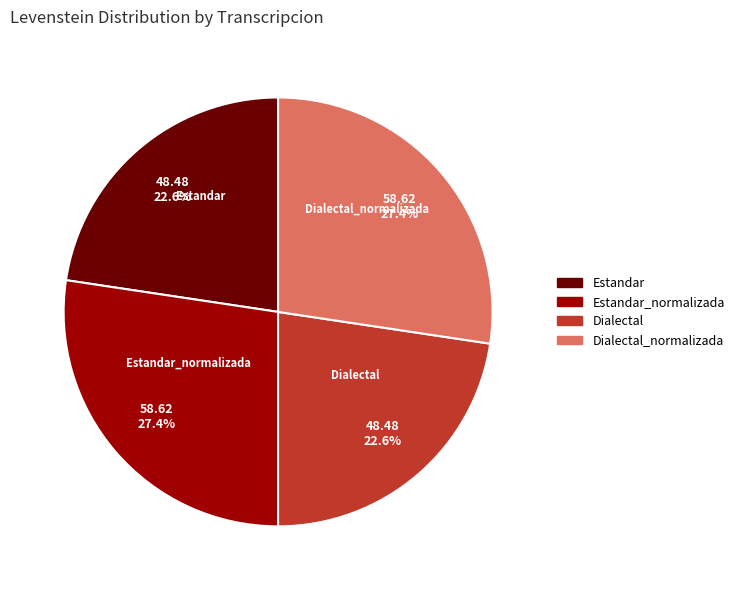

How many segments does this pie chart have?

4